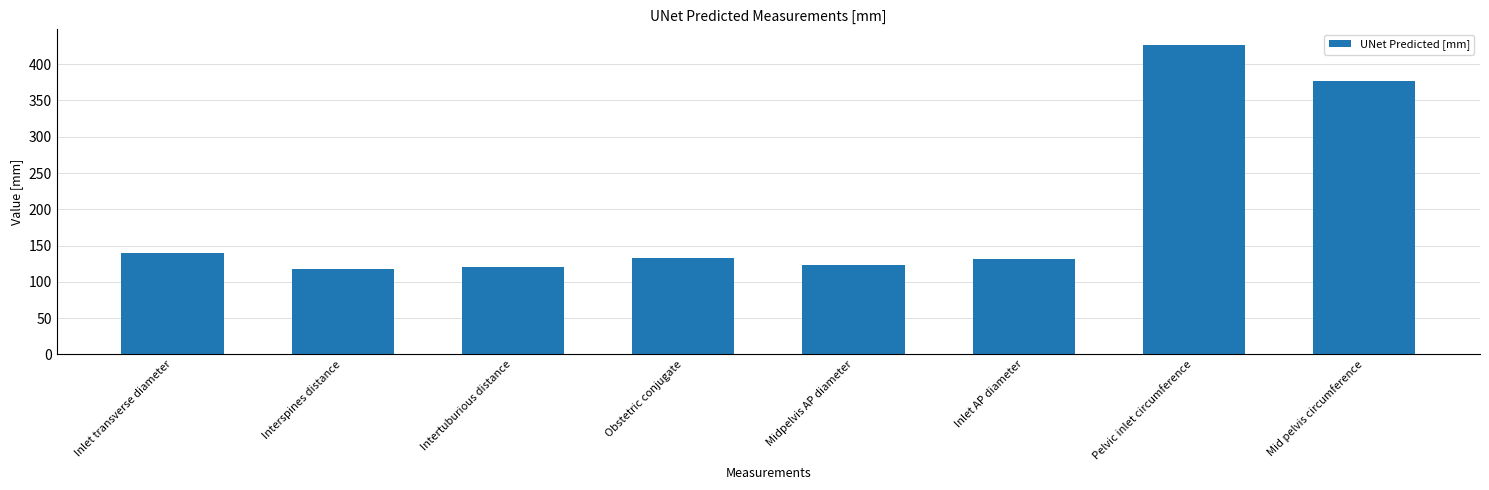

Are the bars horizontal?

No